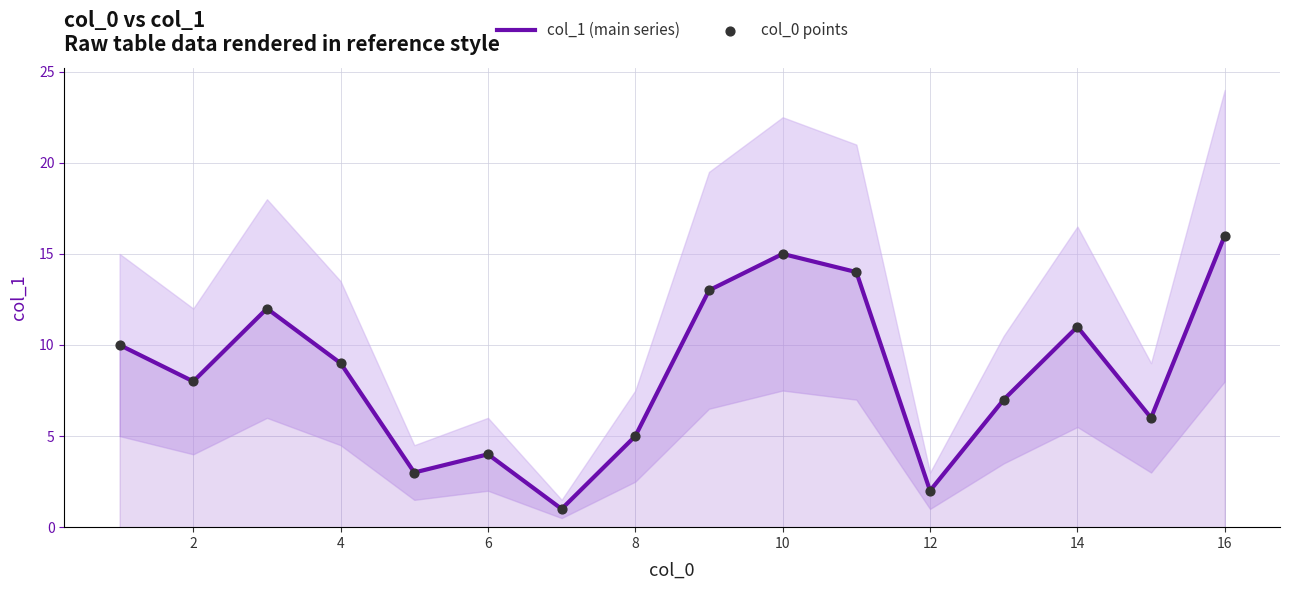

Which series contains the highest Y value?

col_1 (main series)